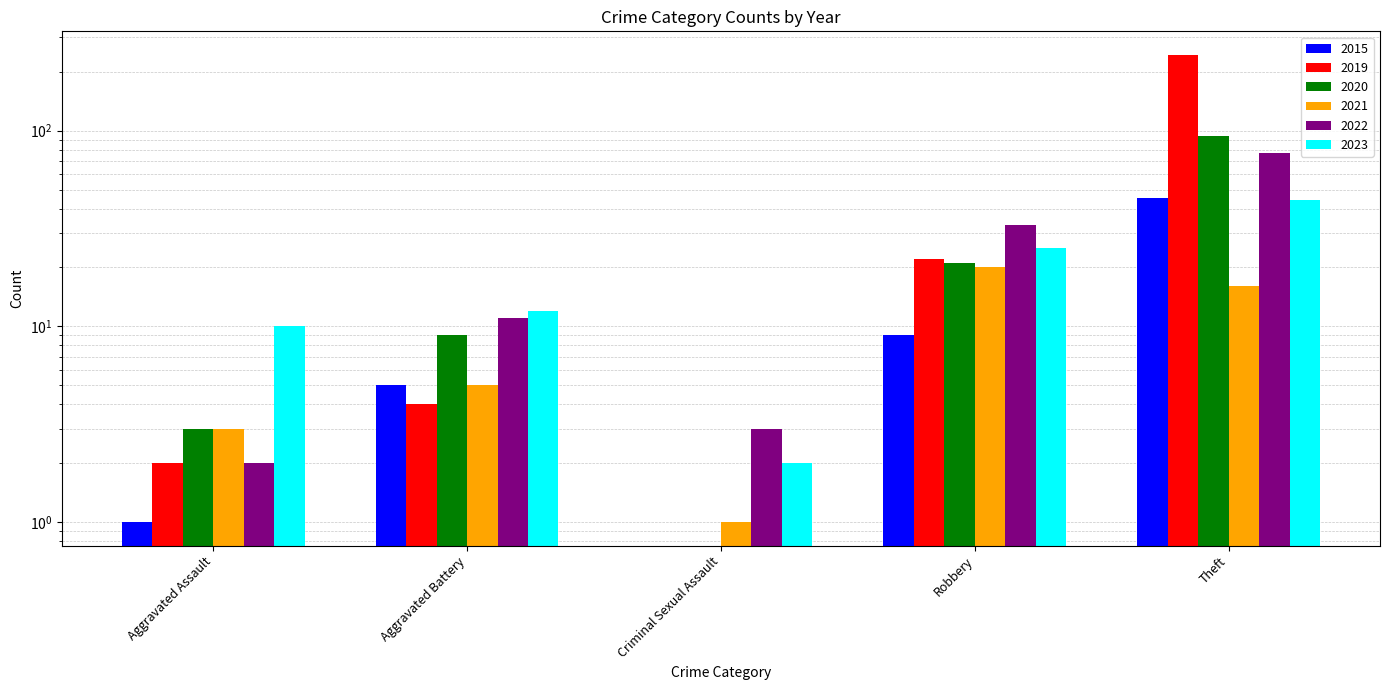

What are all the series names shown in the legend?

2015, 2019, 2020, 2021, 2022, 2023